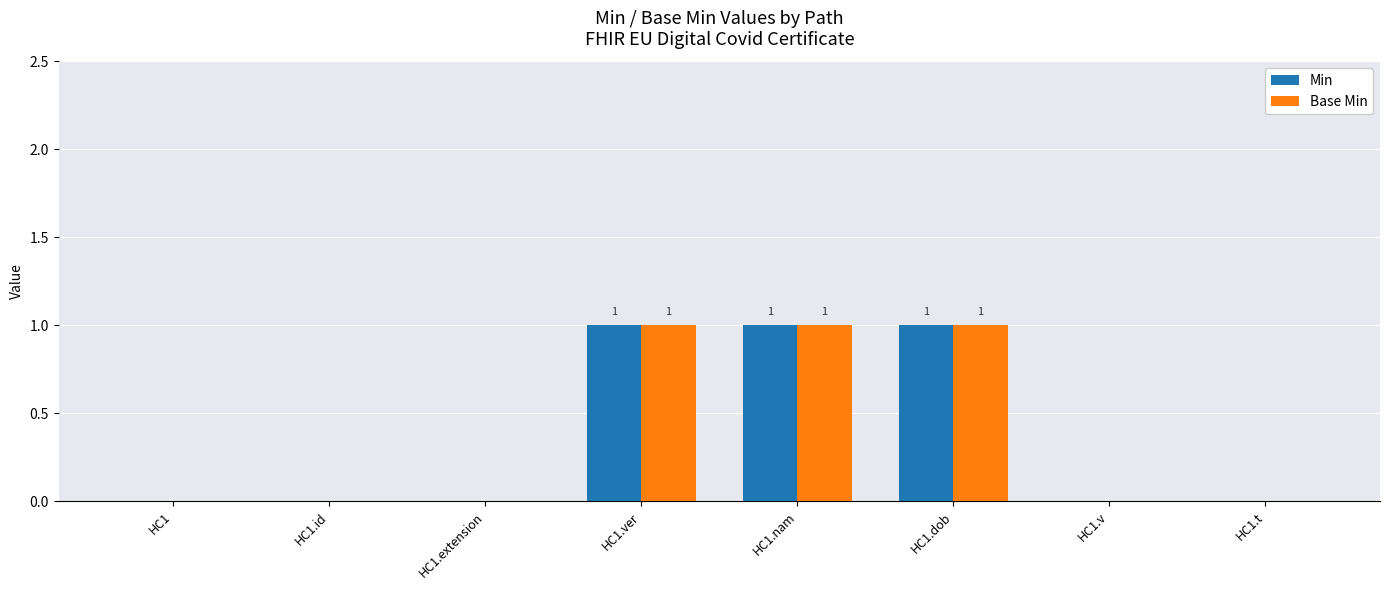

The Min series shows 0 at HC1.v. True or false?

True